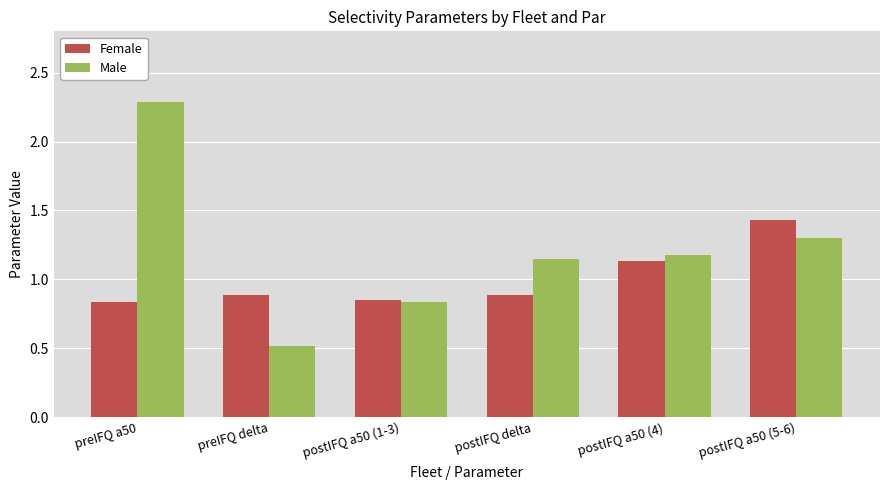

Is the value of Male at preIFQ a50 greater than the value of Female at postIFQ a50 (5-6)?

Yes